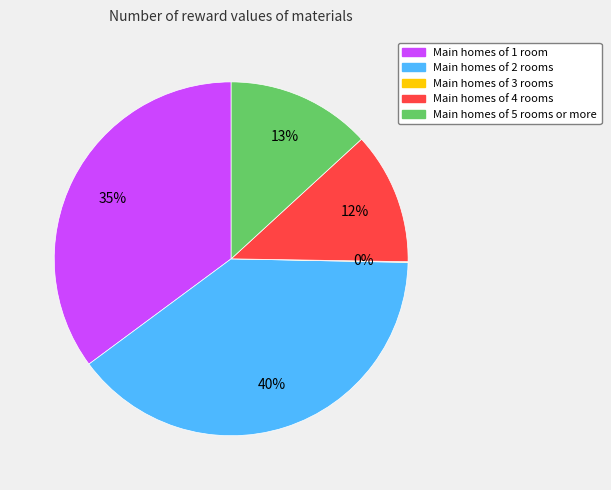

To the nearest percent, what percentage of the pie is Main homes of 5 rooms or more?

13%